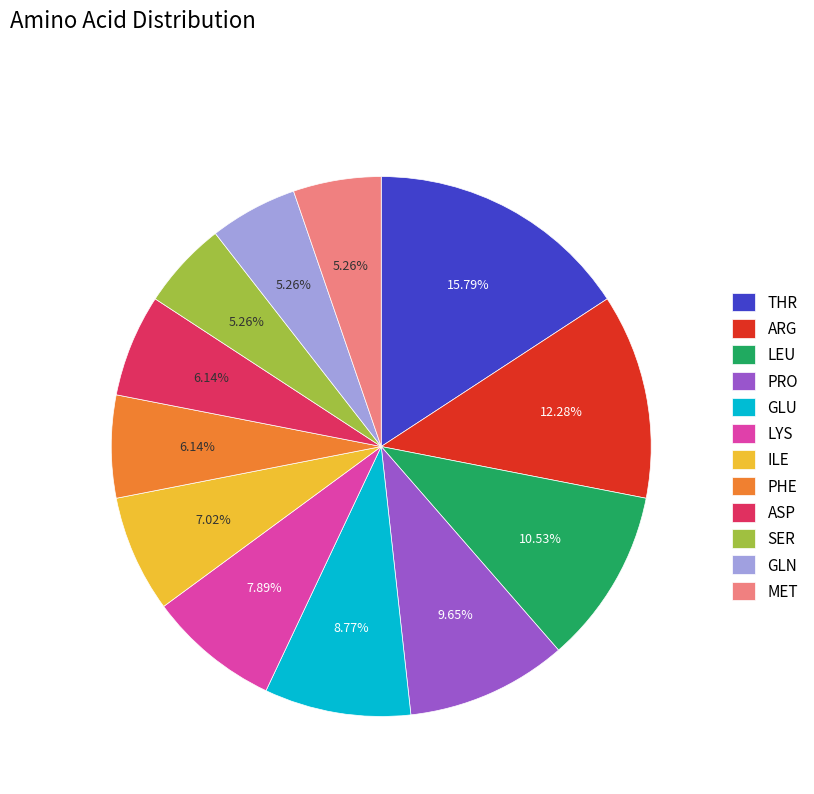

True or false: MET accounts for 1% of the total.

False